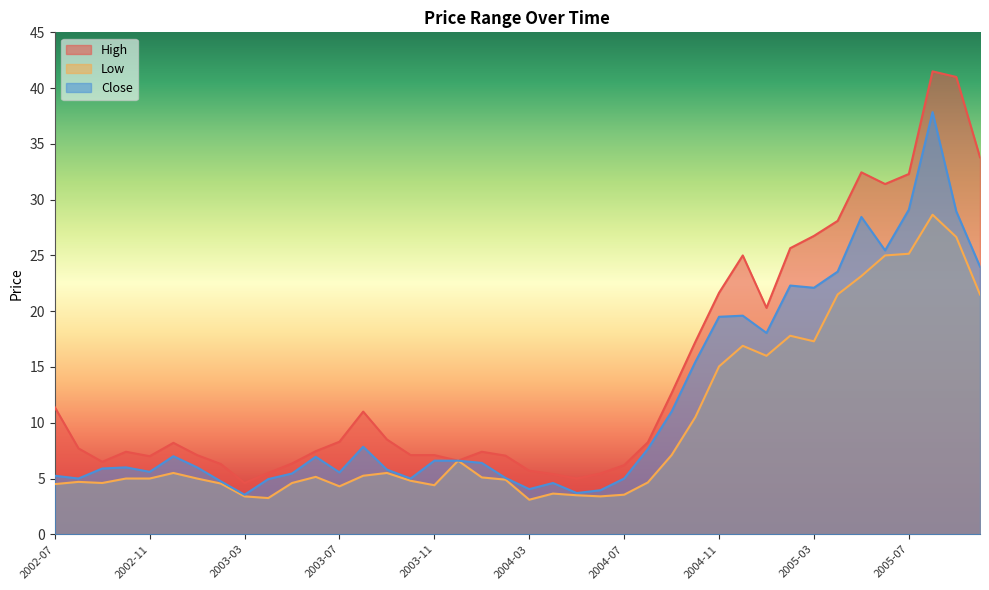

List the series in order of their peak value, highest first.

High, Close, Low